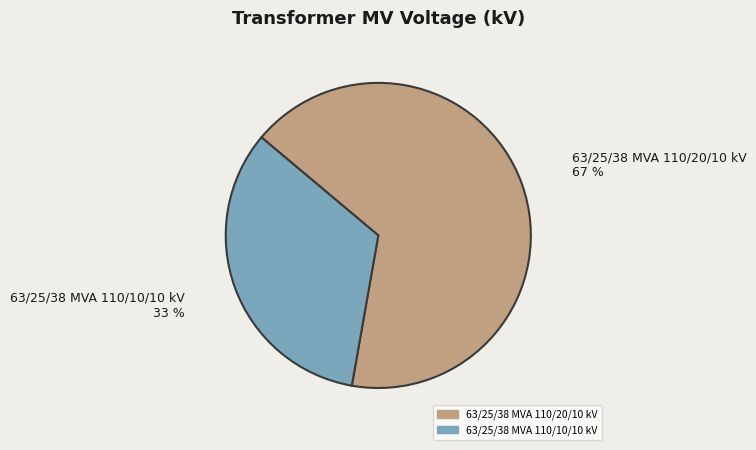

Between 63/25/38 MVA 110/20/10 kV and 63/25/38 MVA 110/10/10 kV, which is larger?

63/25/38 MVA 110/20/10 kV